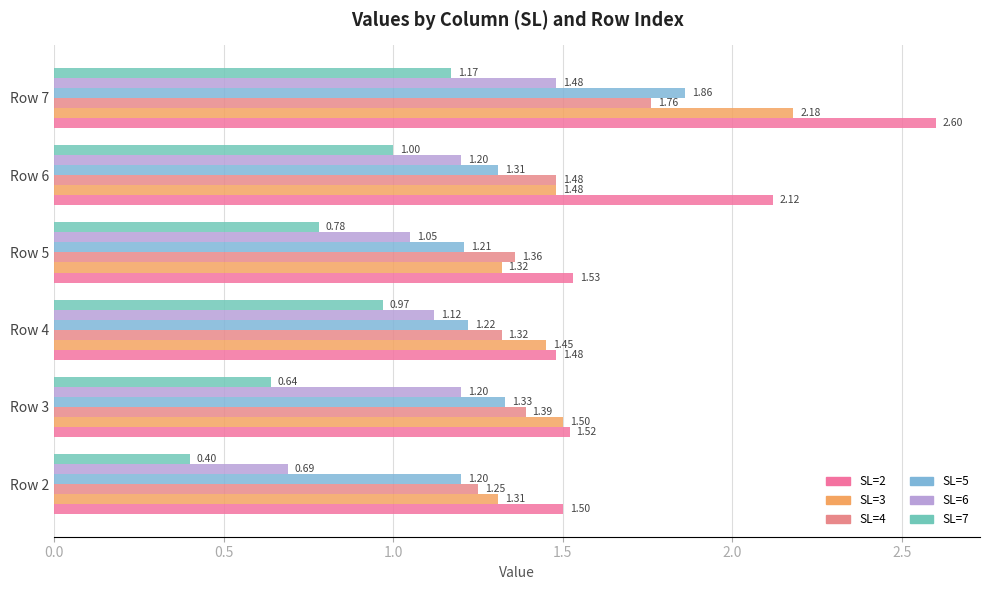

Count the number of categories in the chart.

6